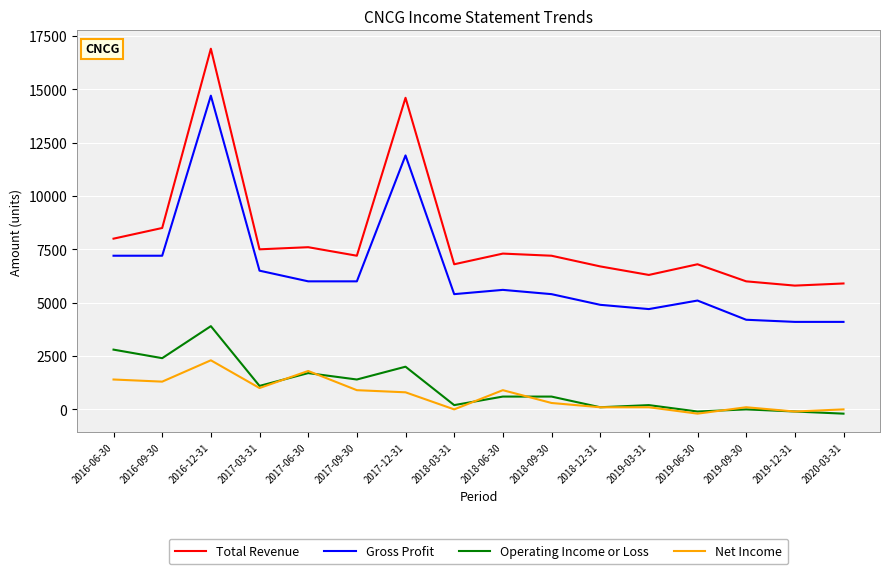

Rank the series by their maximum value, from highest to lowest.

Total Revenue, Gross Profit, Operating Income or Loss, Net Income